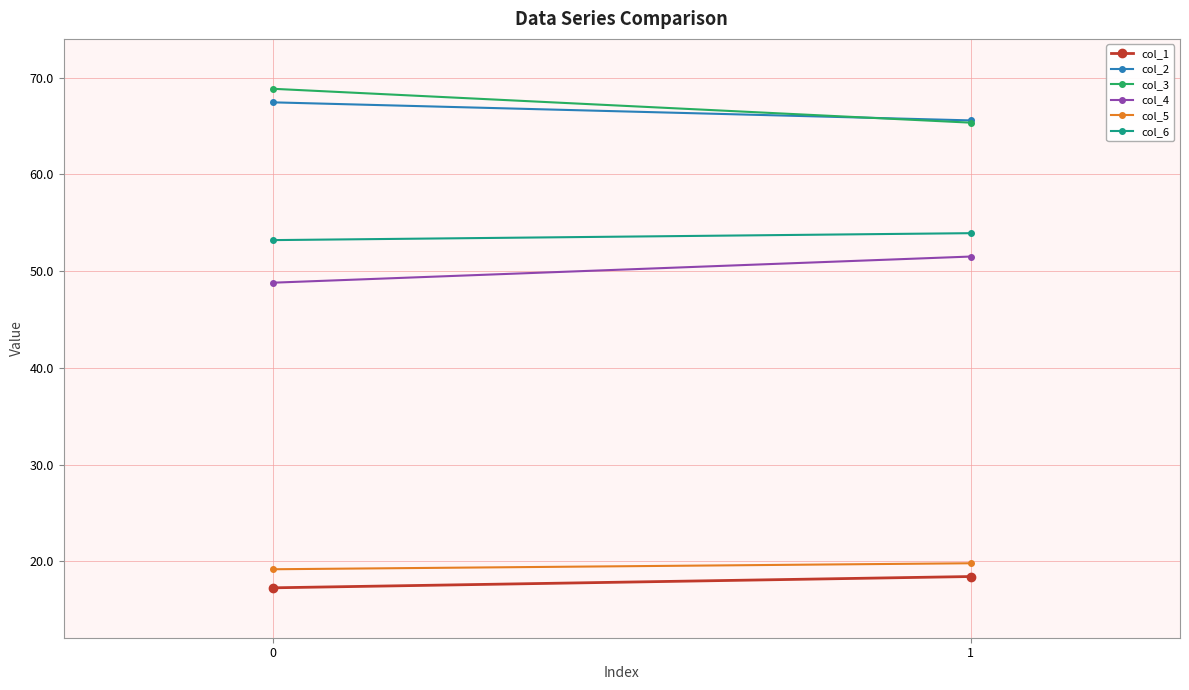

How many categories are shown in the chart?

2